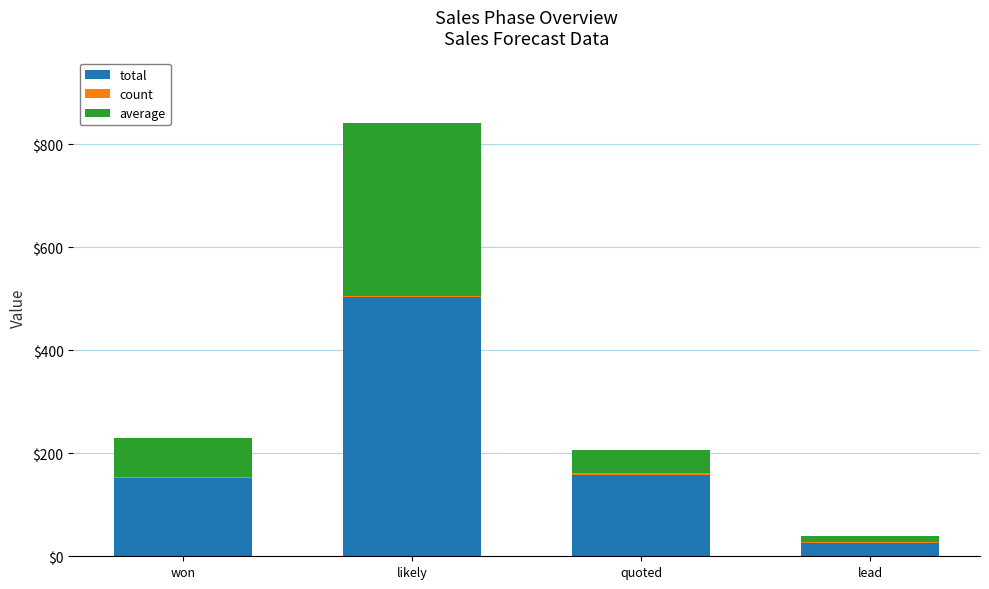

Which series has the largest total across all categories?

total